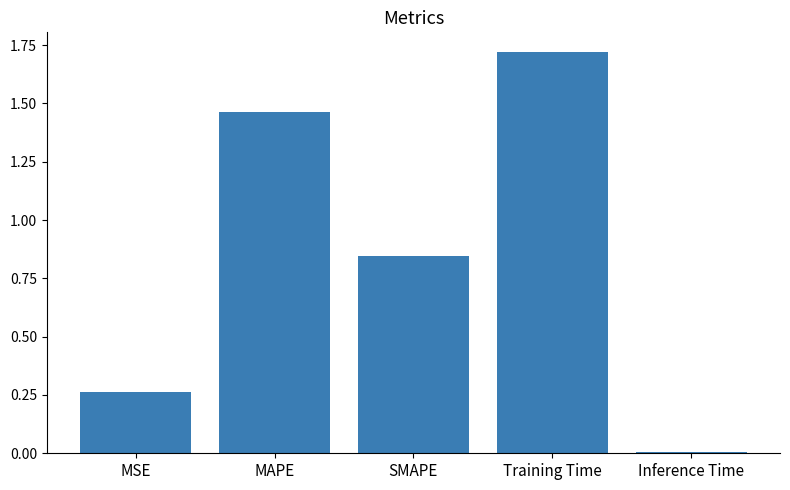

What is the sum of all values?

4.3